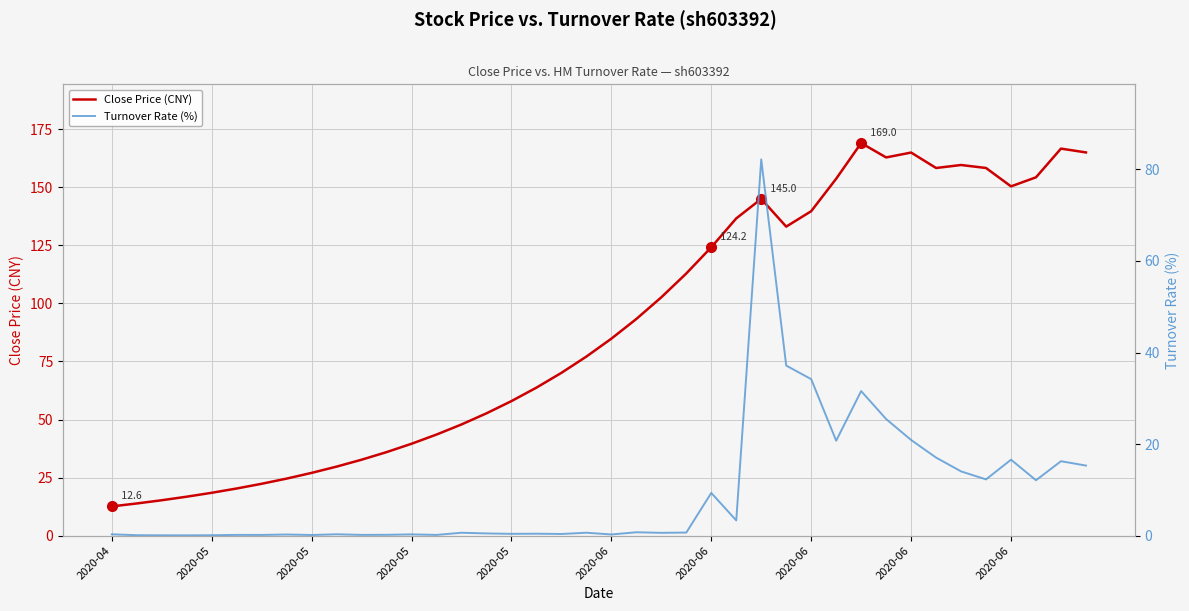

True or false: Turnover Rate (%) and Close Price (CNY) intersect in this chart.

False